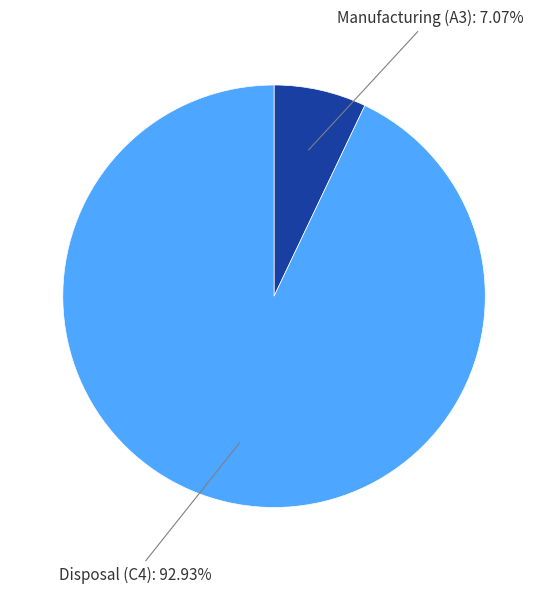

Which slice is the smallest?

Manufacturing (A3)